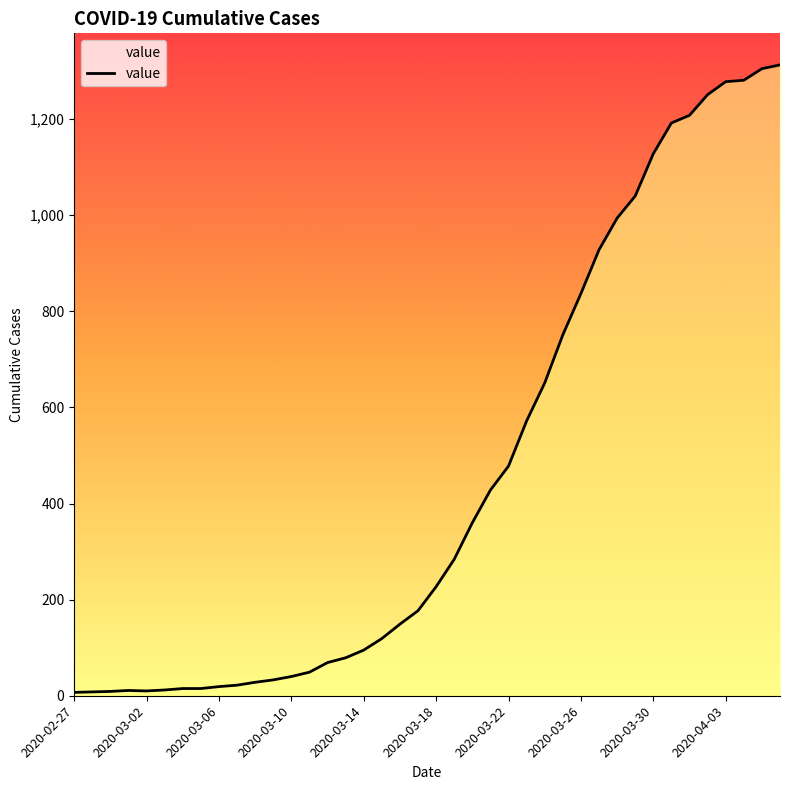

What is the difference between the maximum and minimum values?

1306